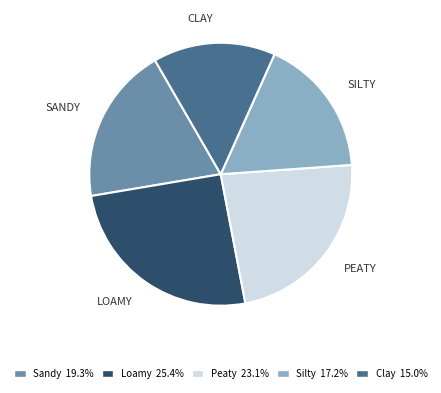

Do Clay 15.0% and Sandy 19.3% together represent more than half of the pie?

No